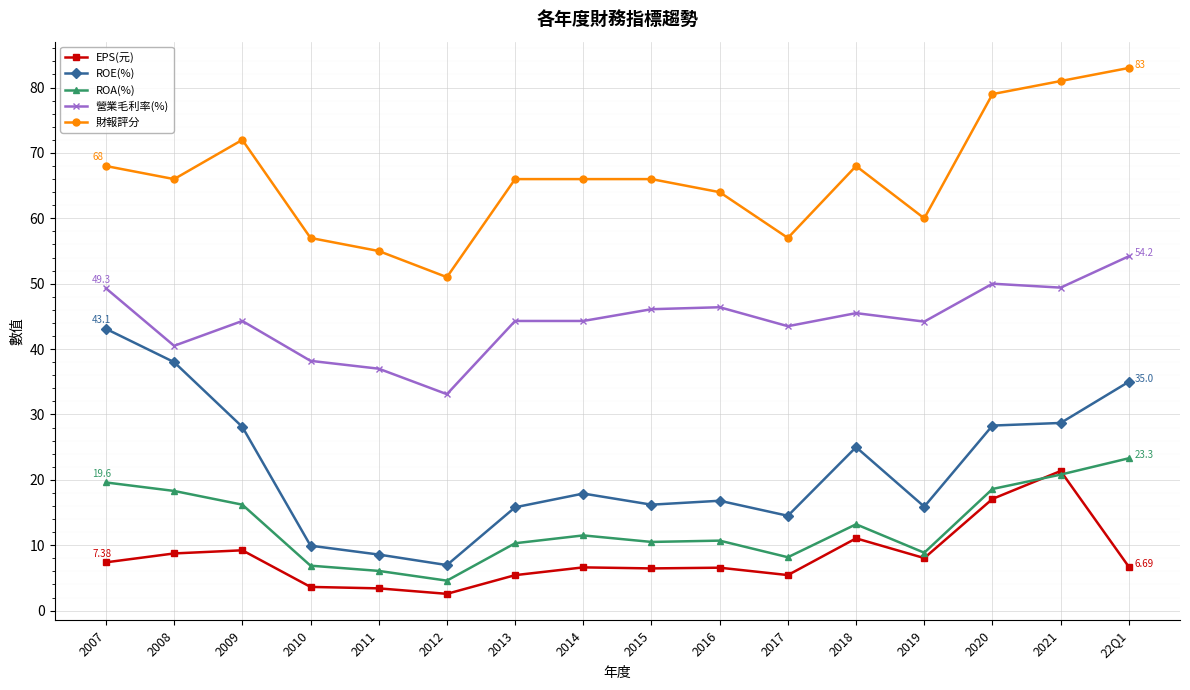

What is the spread (max minus min) of values at 2012?

48.4